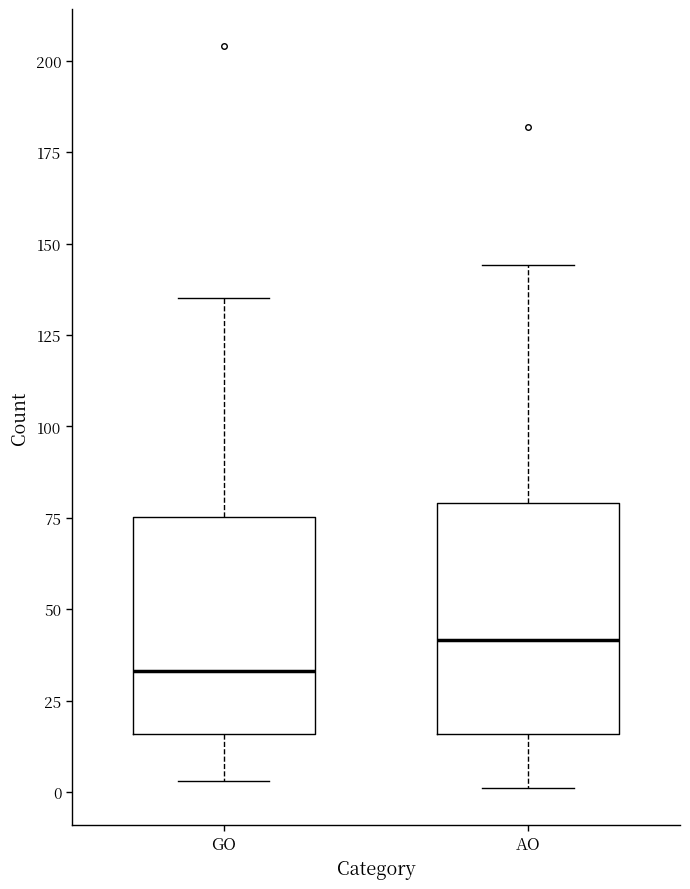

Reading left to right, transcribe this box plot: for each box, give where its median line is, the range the box spans, and where its two whiskers end, as read against the y-axis. The values are not printed on the chart, so give them approximately, as read against the axis.

GO: median 35, box 15 to 75, whiskers 5 to 135
AO: median 40, box 15 to 80, whiskers 0 to 145